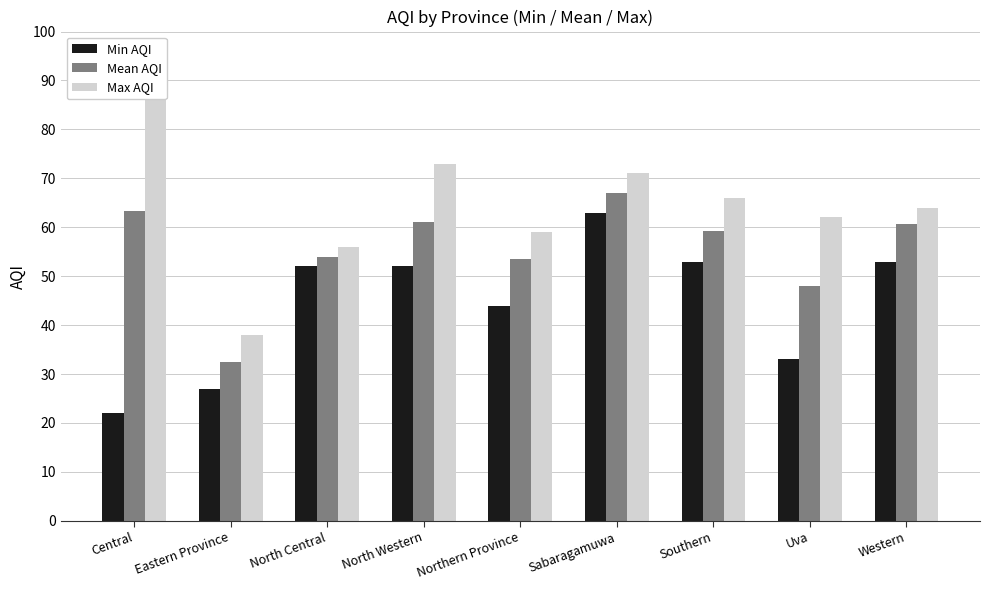

Rank the categories by Max AQI value from highest to lowest.

Central, North Western, Sabaragamuwa, Southern, Western, Uva, Northern Province, North Central, Eastern Province